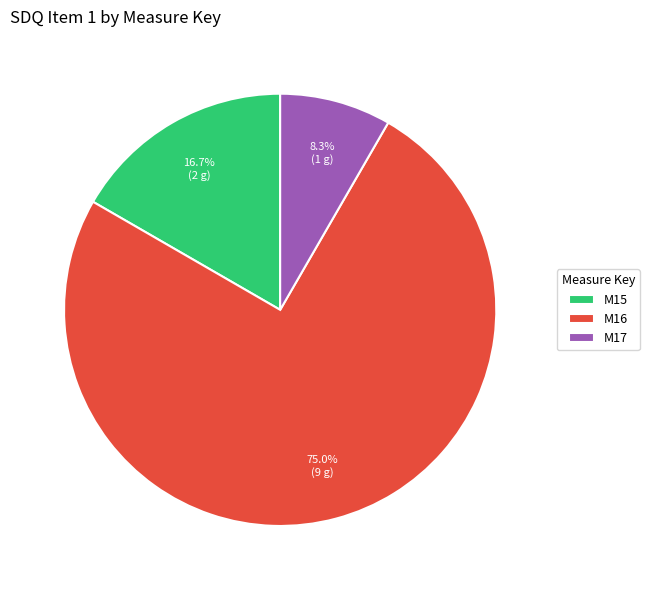

To the nearest percent, what is the average slice percentage?

33%